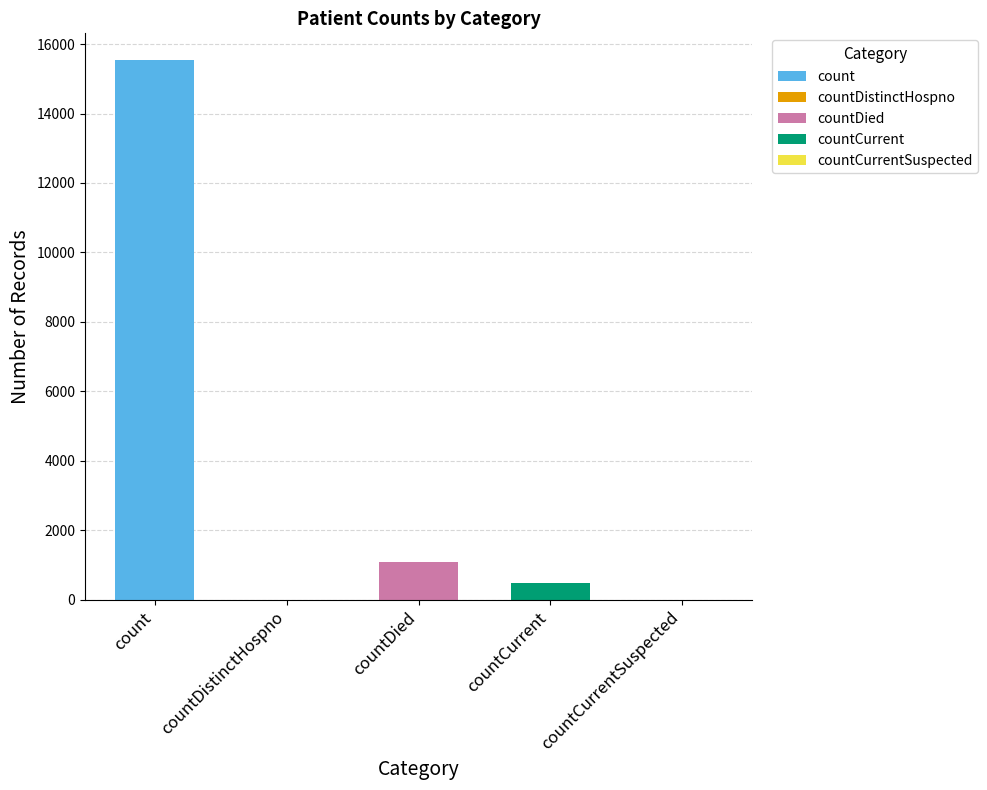

How many data points are above 486?

2